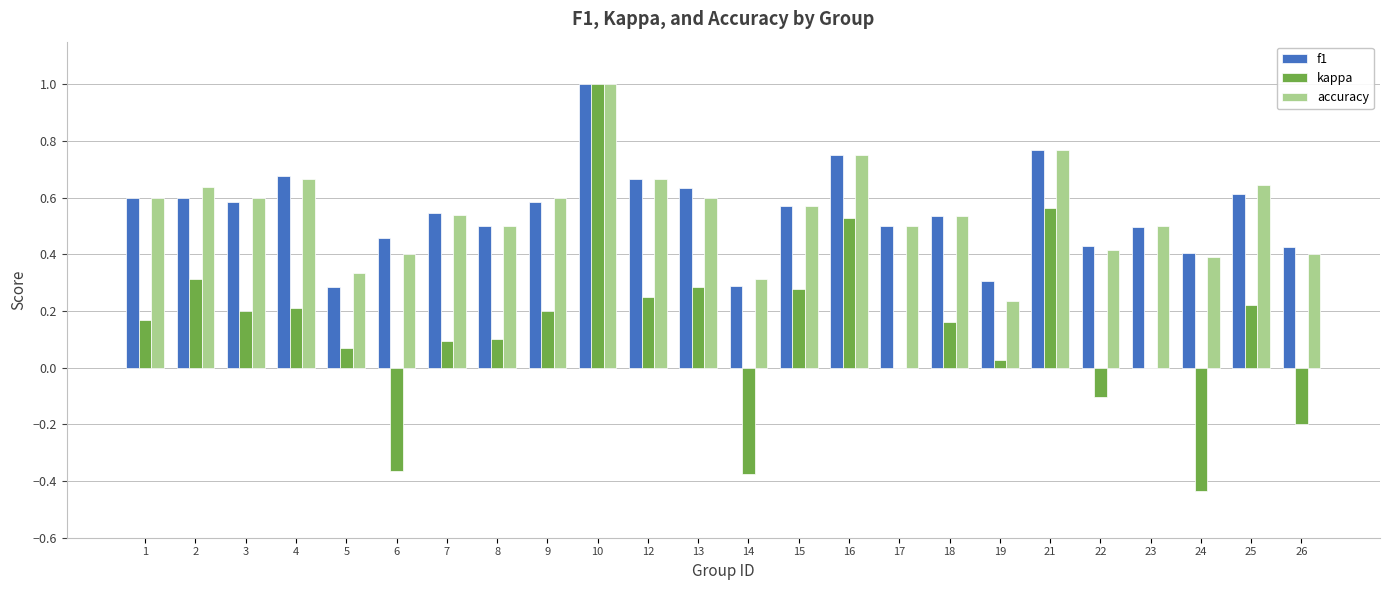

At which category does the chart reach its peak across all series?

10